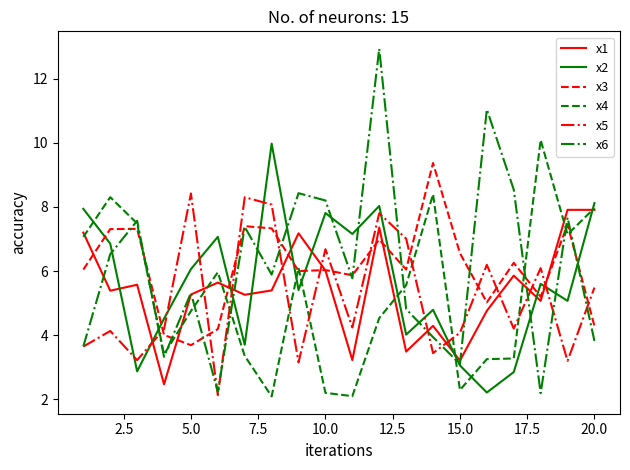

After their last crossing, which series has the higher values: x1 or x2?

x2